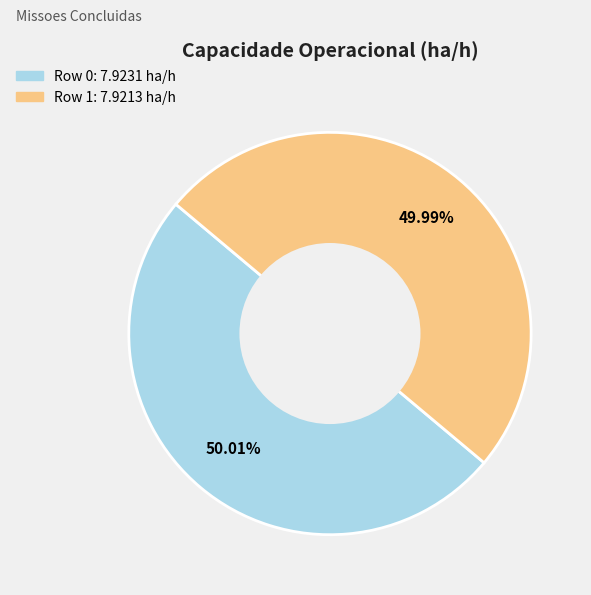

Approximately how many times larger is the value at Row 0 compared to Row 1?

1.0